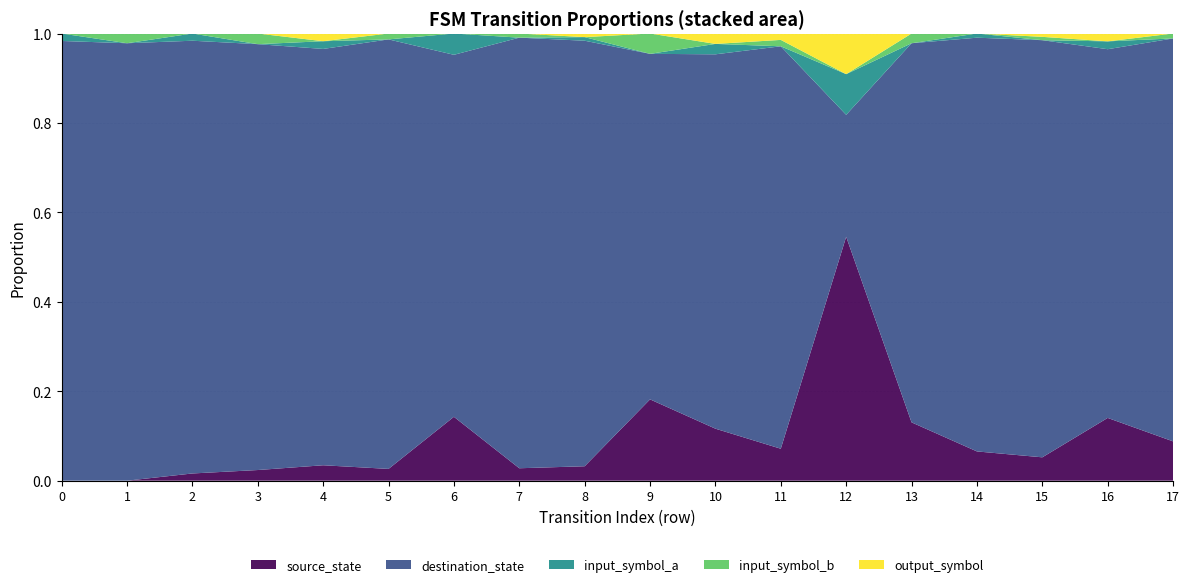

At which label does source_state reach its peak?

12